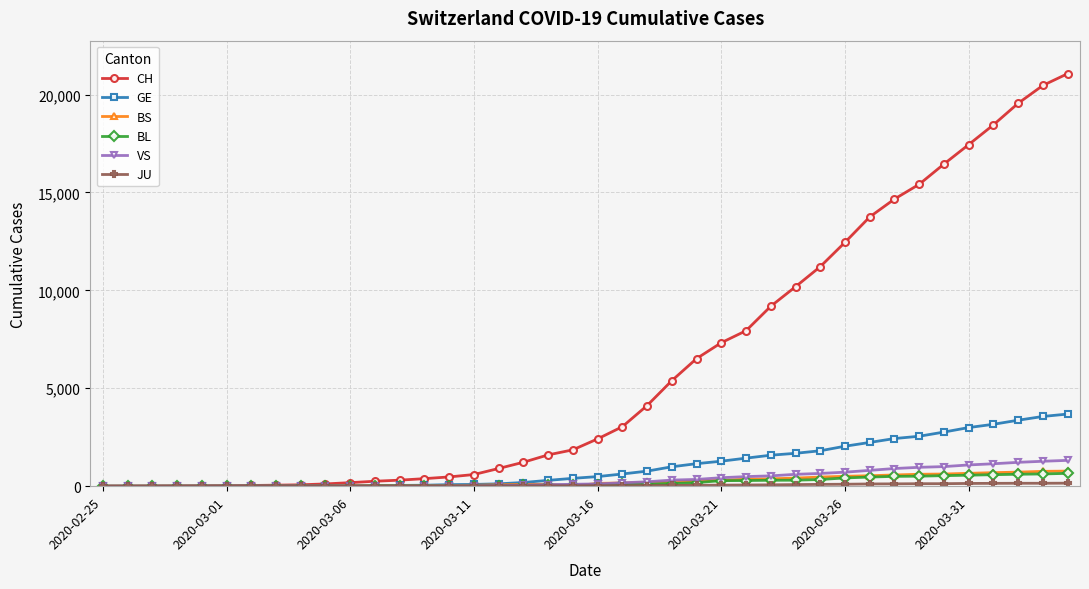

Which series has the largest range (max minus min)?

CH